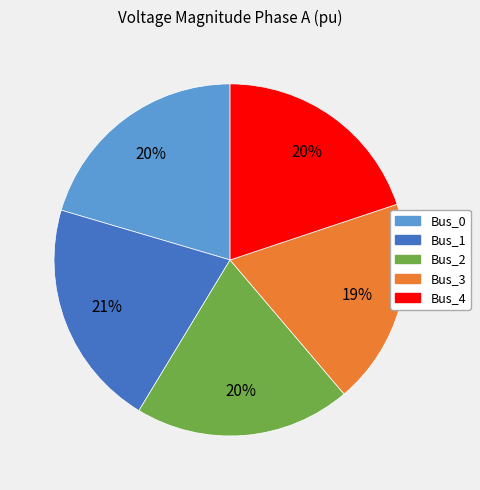

True or false: Bus_3 accounts for 19% of the total.

True